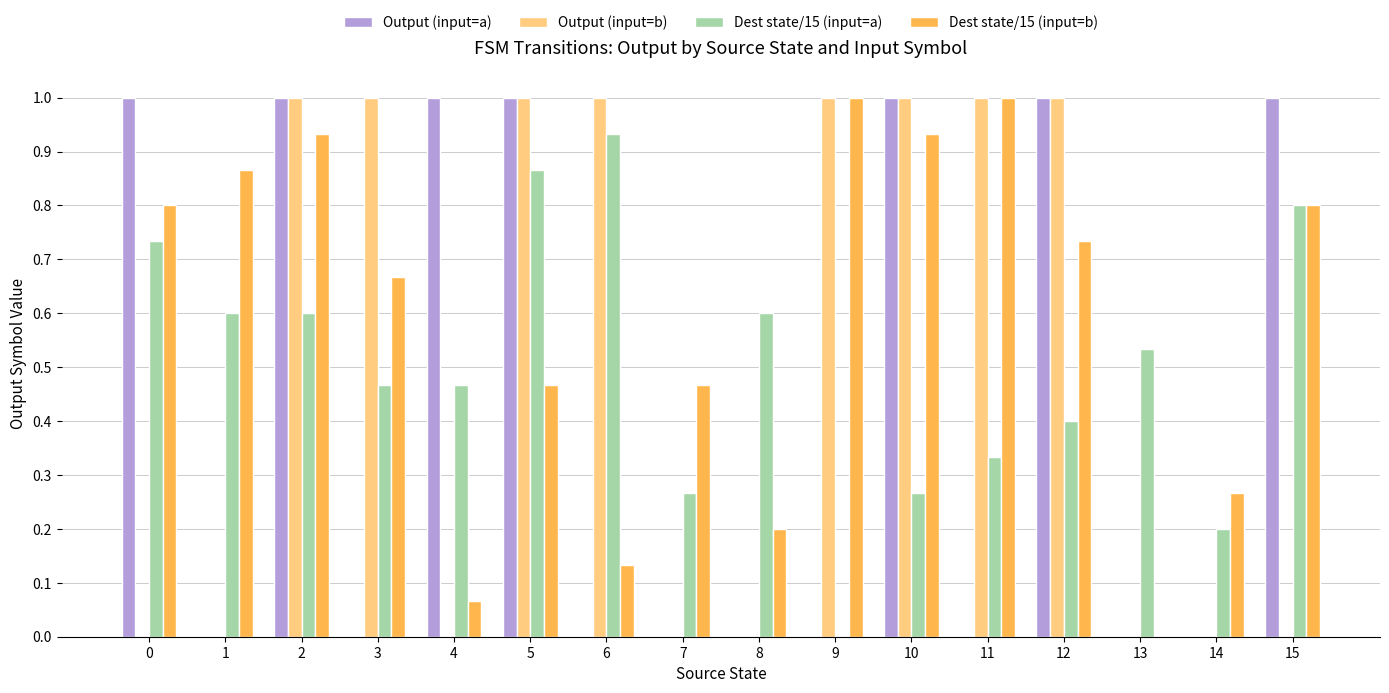

True or false: Dest state/15 (input=b) has a value of 1.3 at 15.

False